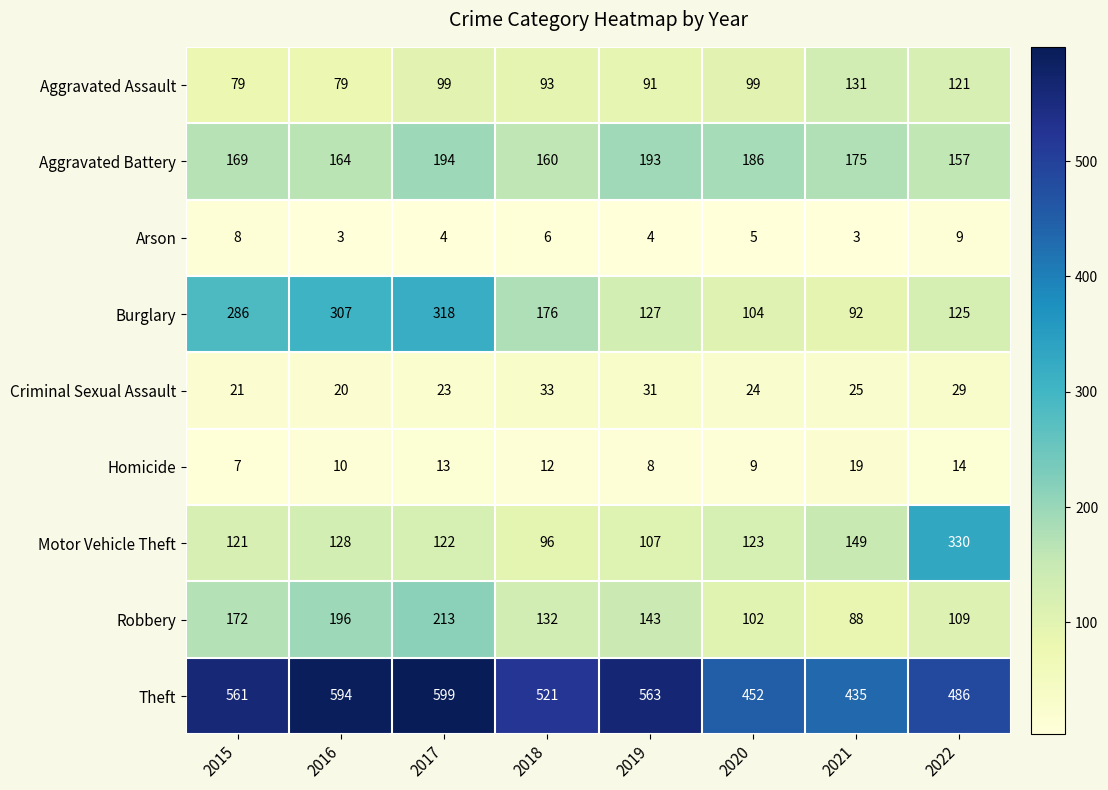

At which category is the sum across all series the highest?

2017